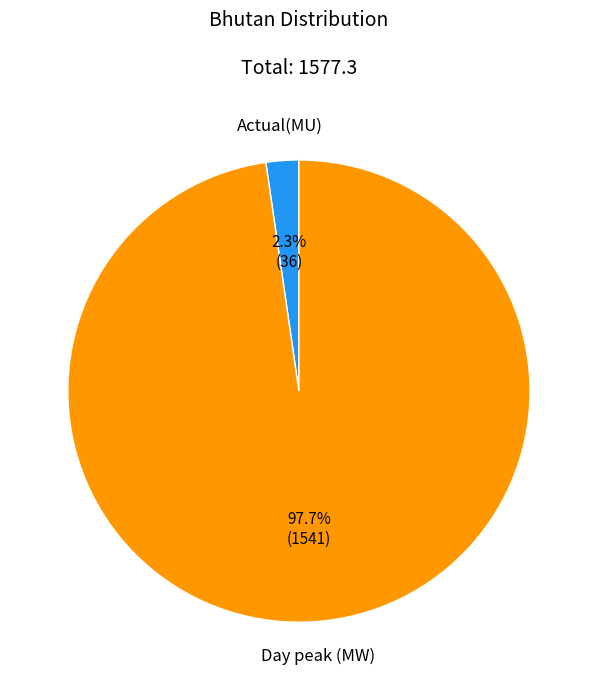

To the nearest percent, what is the difference between the Actual(MU) and Day peak (MW) slice percentages?

95%